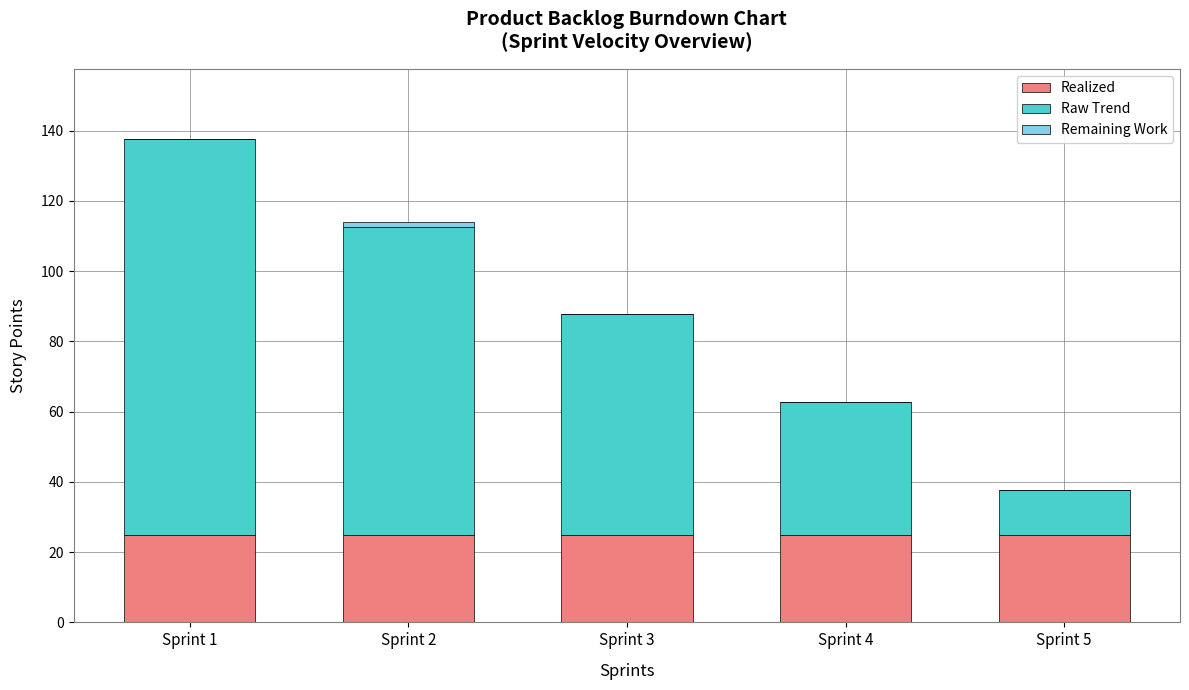

What is the total value across all series at Sprint 5?

37.7